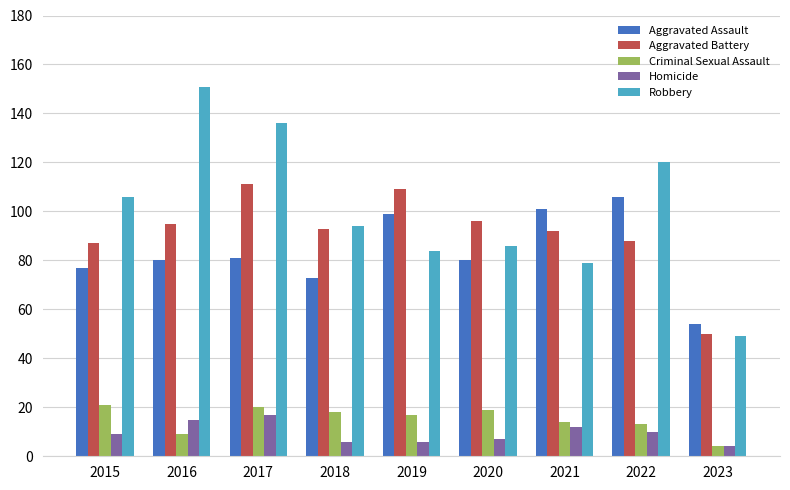

Count the number of data series in this chart.

5